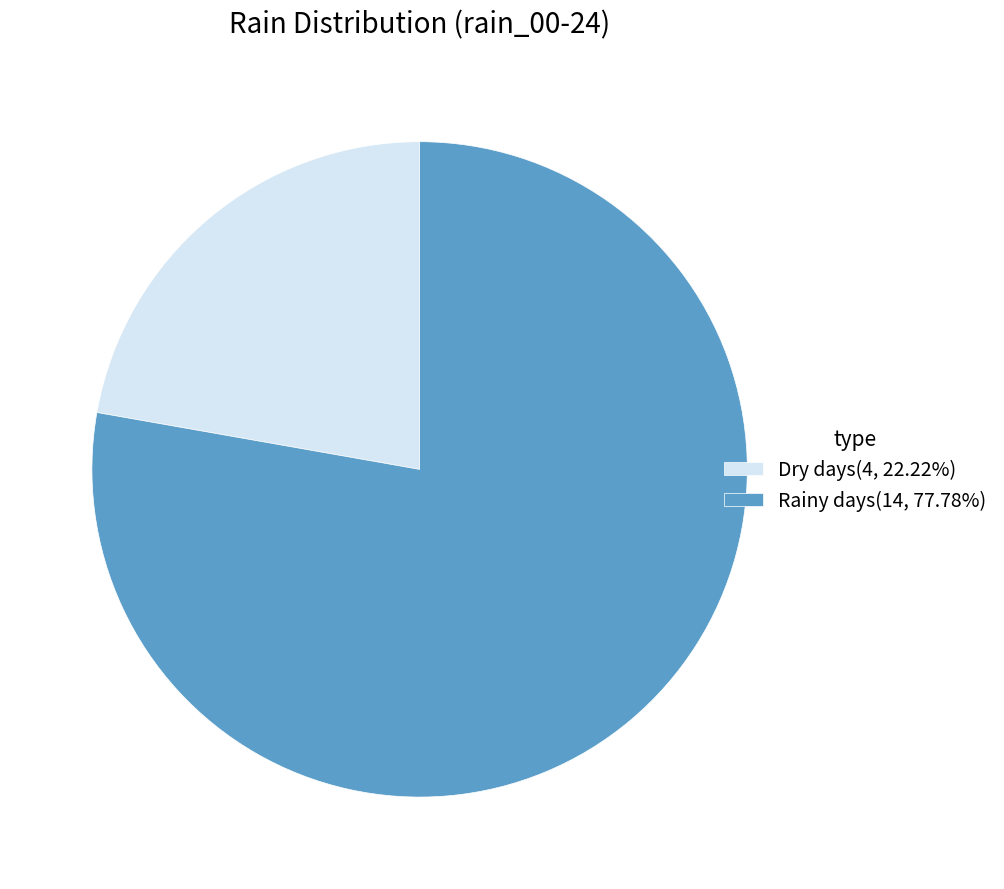

Is there a majority slice in this chart?

Yes